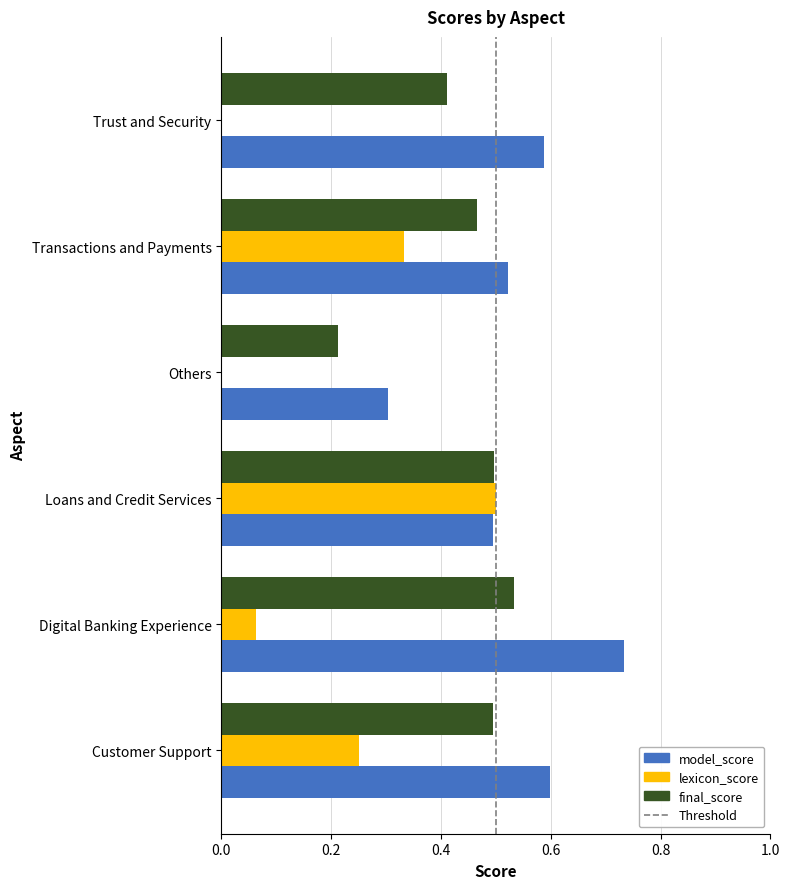

At which label does lexicon_score reach its peak?

Loans and Credit Services